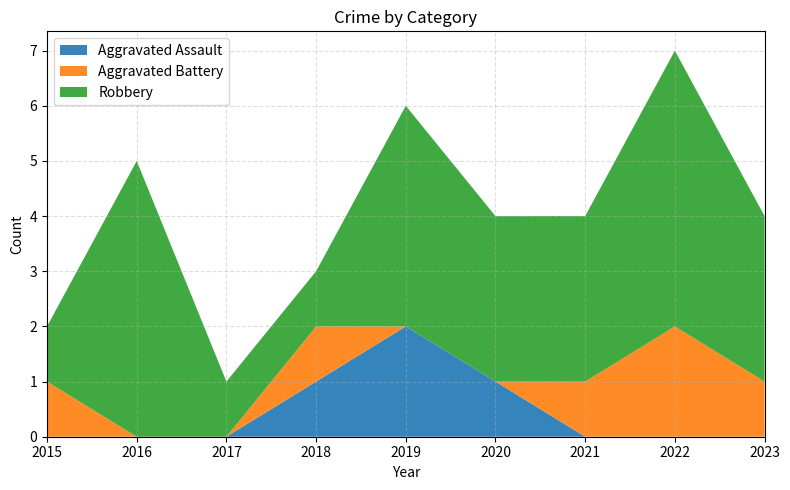

Reading left to right, transcribe all the data shown in this chart.

Aggravated Assault: 2015=0	2016=0	2017=0	2018=1	2019=2	2020=1	2021=0	2022=0	2023=0
Aggravated Battery: 2015=1	2016=0	2017=0	2018=1	2019=0	2020=0	2021=1	2022=2	2023=1
Robbery: 2015=1	2016=5	2017=1	2018=1	2019=4	2020=3	2021=3	2022=5	2023=3